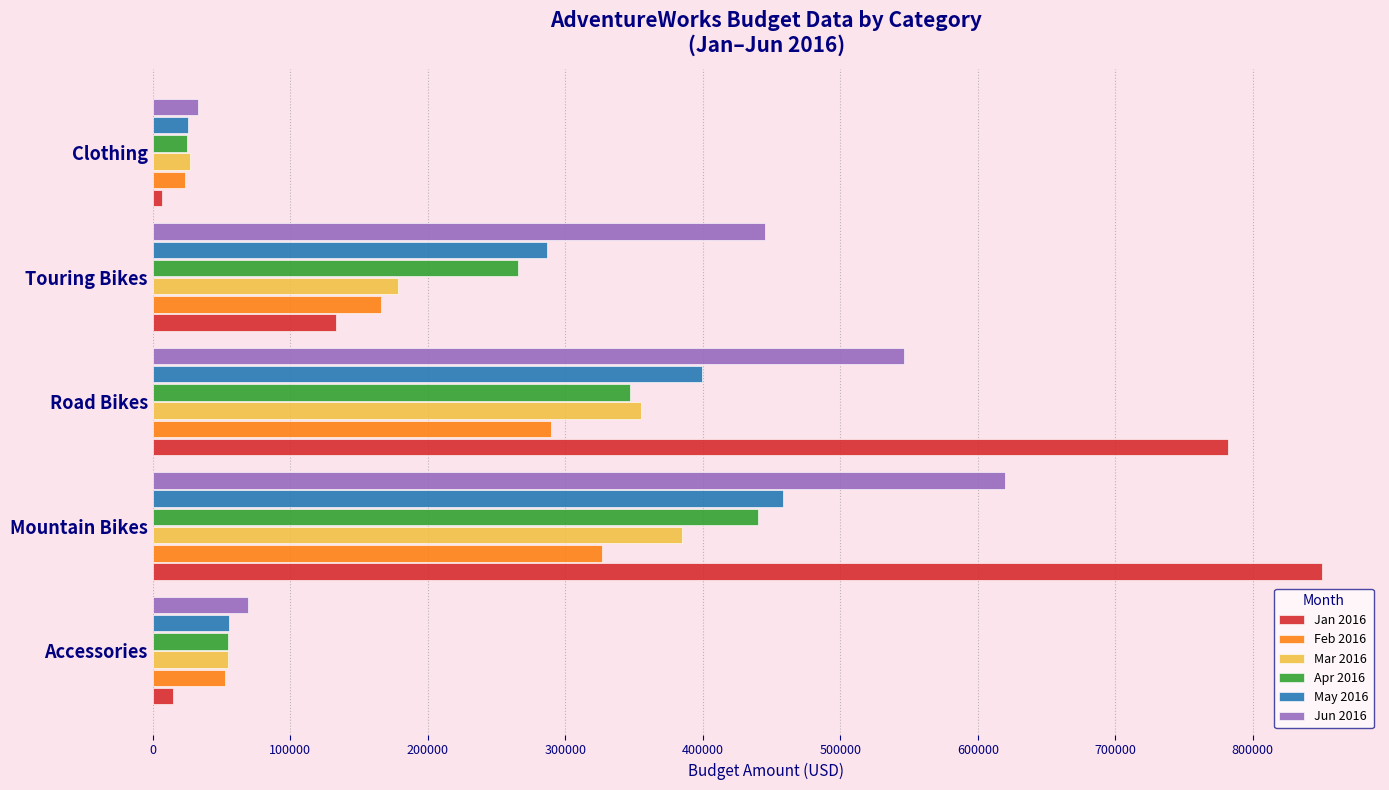

Rank the categories by Jun 2016 value from lowest to highest.

Clothing, Accessories, Touring Bikes, Road Bikes, Mountain Bikes